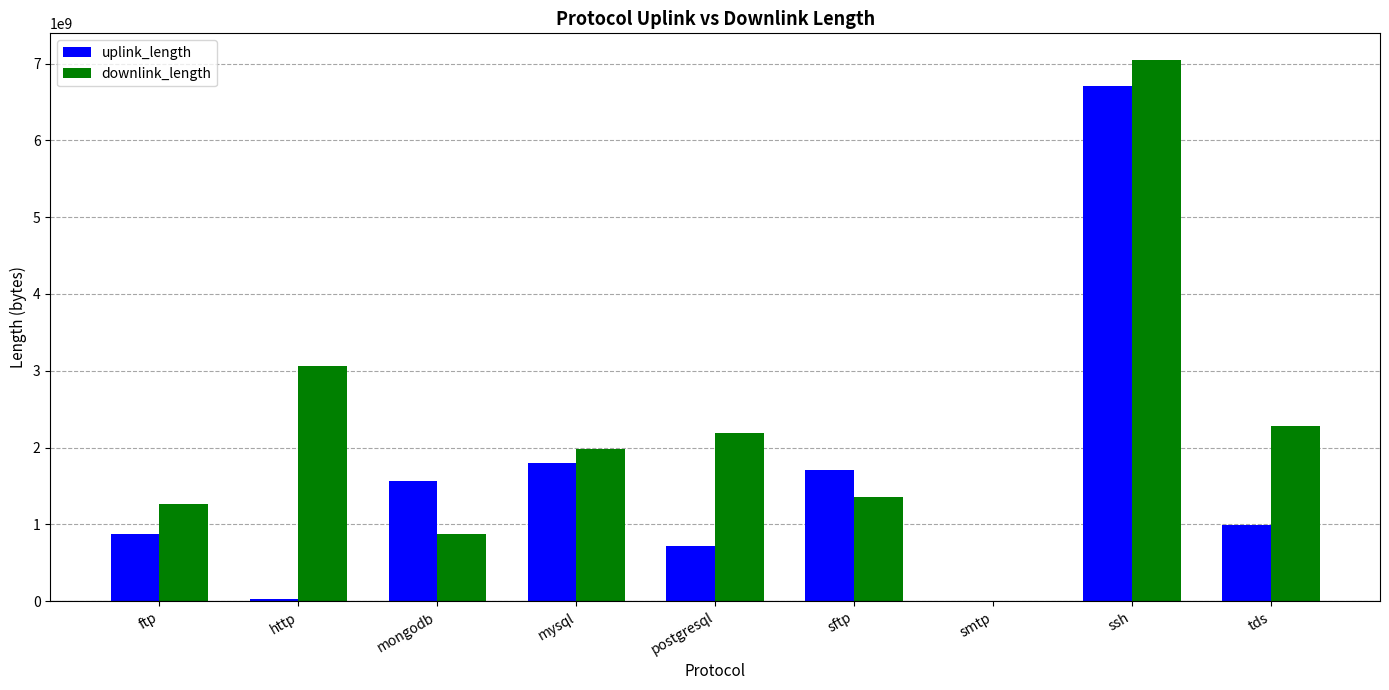

What are all the series names shown in the legend?

uplink_length, downlink_length